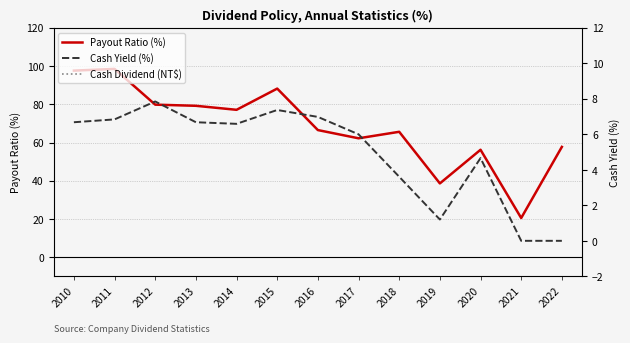

True or false: Cash Dividend (NT$) and Cash Yield (%) cross at least once.

True